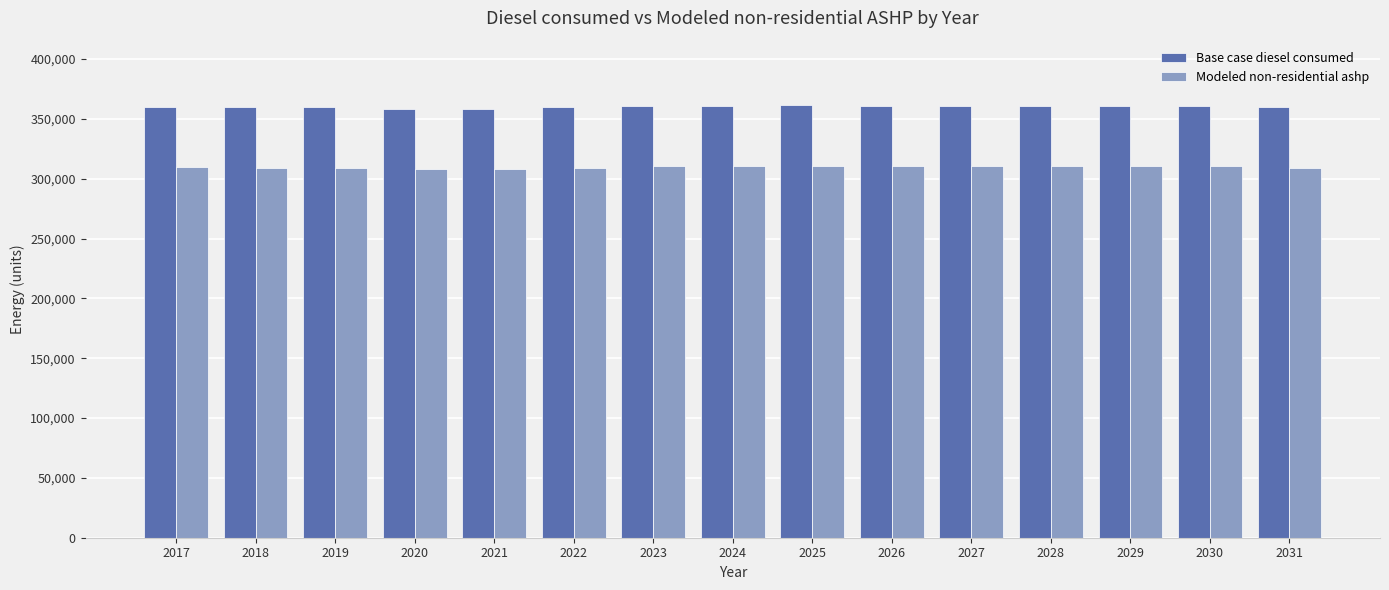

What is the value of the Base case diesel consumed bar at the 2nd from the left?

359591.0